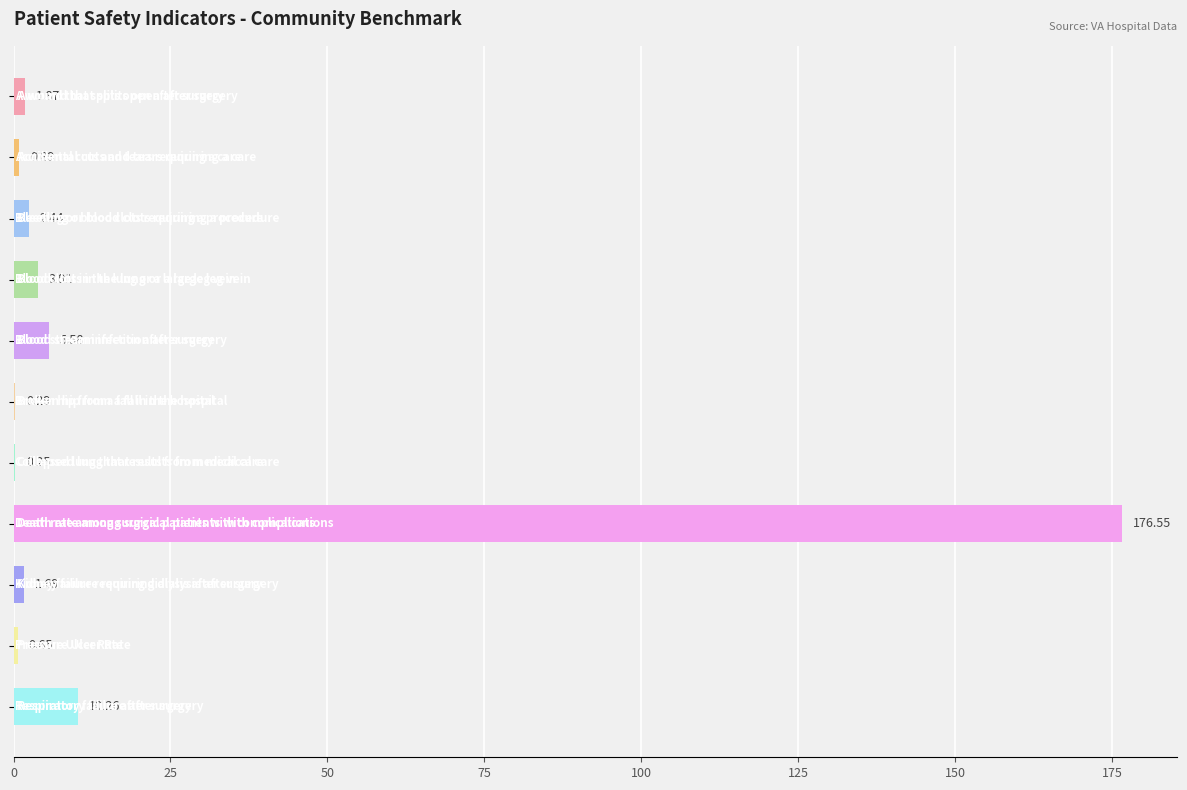

What is the sum of all values?

204.4